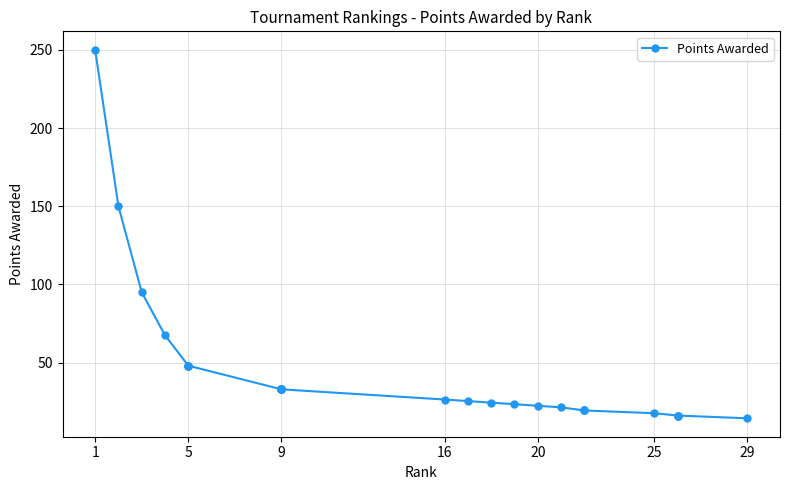

What is the sum of all values?

1269.5